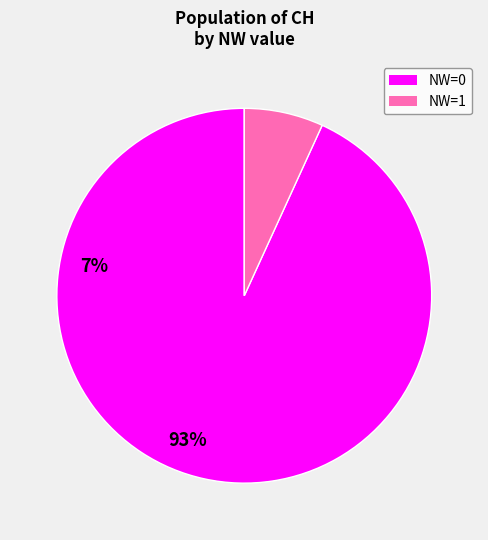

Is there any slice that represents more than half of the pie?

Yes